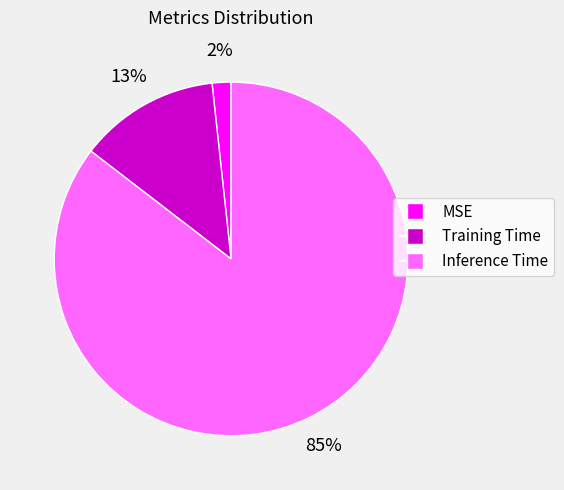

Rank the categories by value from highest to lowest.

Inference Time, Training Time, MSE